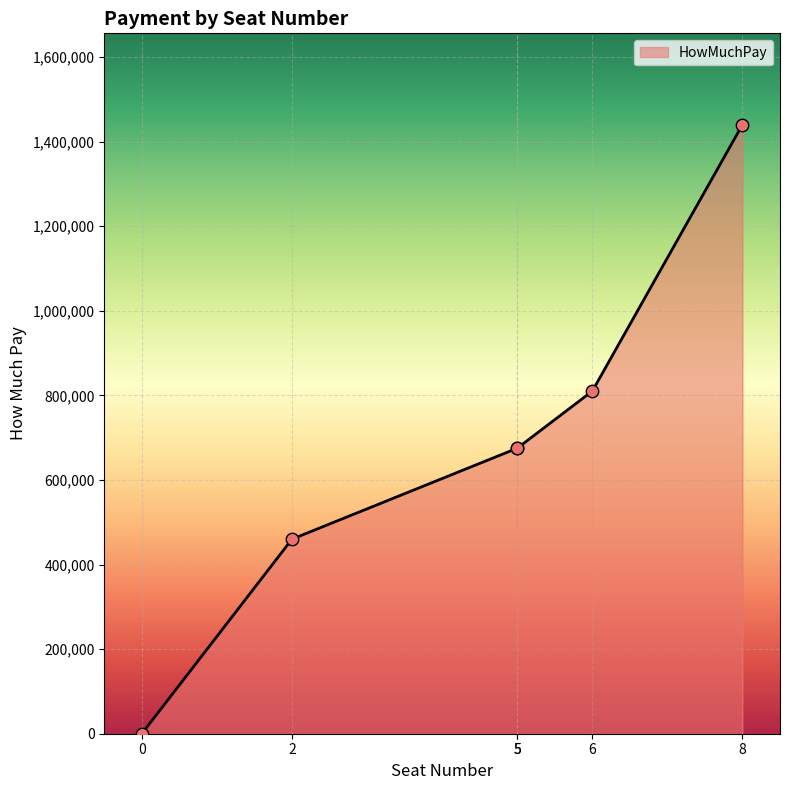

Which has a higher value, 0 or 6?

6